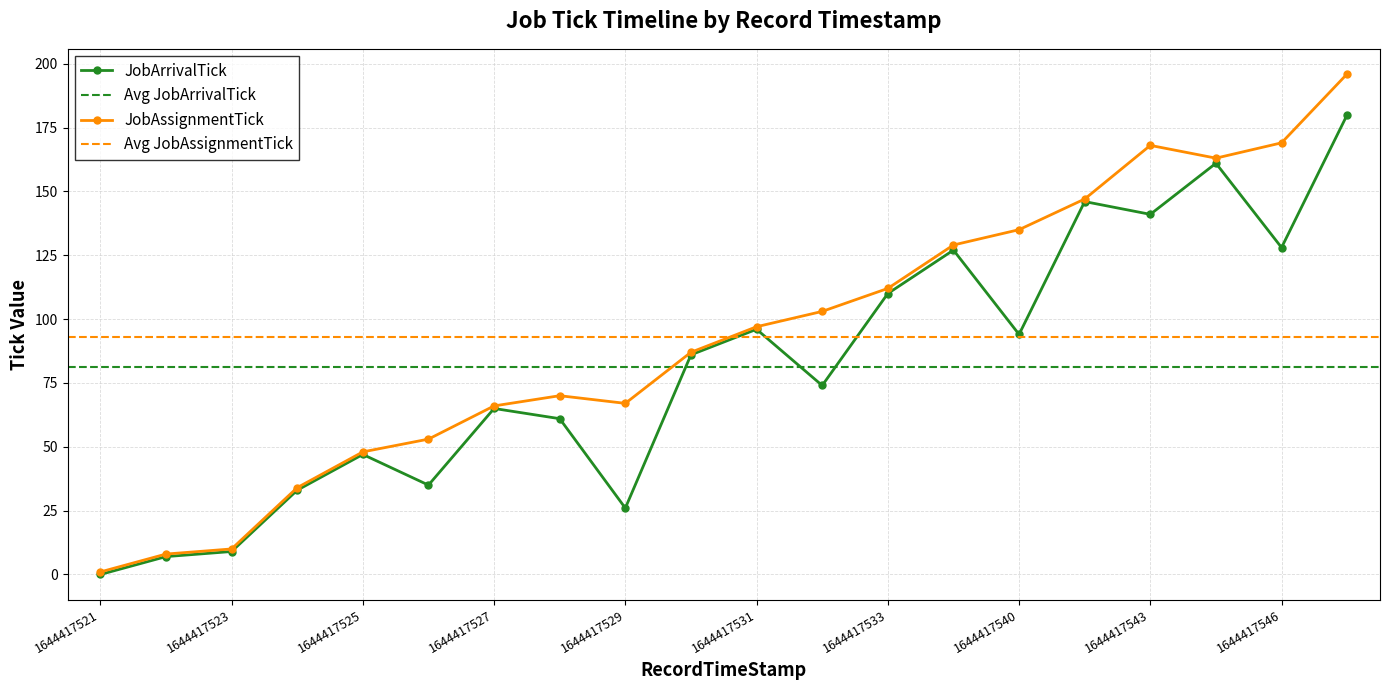

In JobArrivalTick, how many points are higher than both neighbors (excluding endpoints)?

6